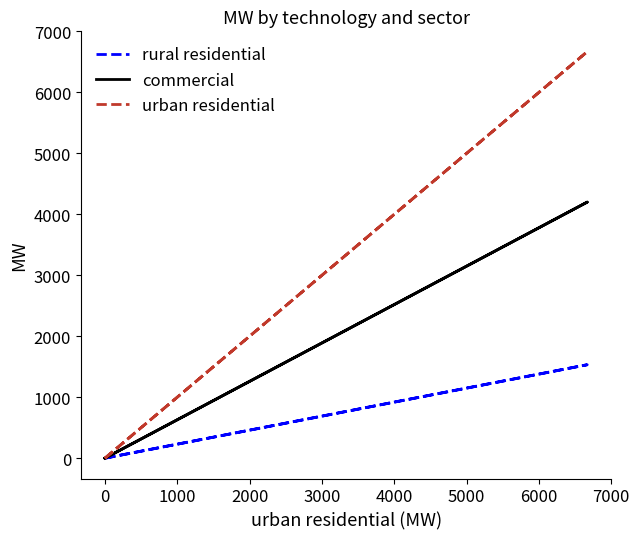

What are all the series names shown in the legend?

rural residential, commercial, urban residential